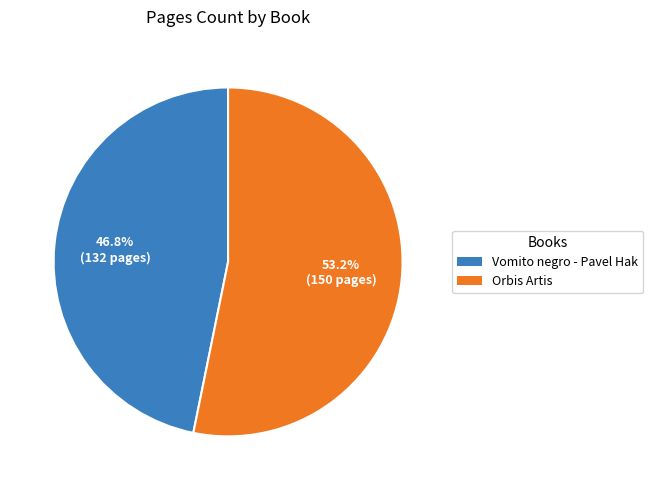

How much of the chart is everything except Vomito negro - Pavel Hak?

53.2%